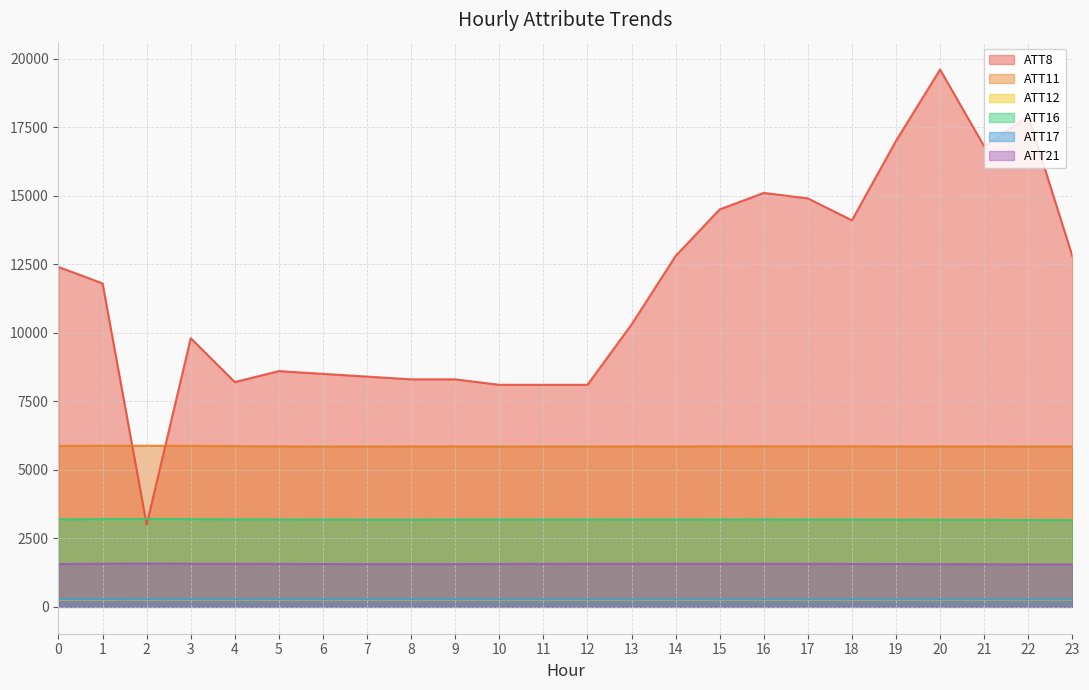

Reading right to left, what are all the values shown in this chart?

ATT8: 23=12800.0	22=17900.0	21=16800.0	20=19600.0	19=17000.0	18=14100.0	17=14900.0	16=15100.0	15=14500.0	14=12800.0	13=10300.0	12=8100.0	11=8100.0	10=8100.0	9=8300.0	8=8300.0	7=8400.0	6=8500.0	5=8600.0	4=8200.0	3=9800.0	2=3000.0	1=11800.0	0=12400.0
ATT11: 23=5849.3	22=5848.1	21=5852.0	20=5852.1	19=5851.9	18=5855.5	17=5854.9	16=5856.3	15=5855.7	14=5851.2	13=5853.3	12=5849.4	11=5847.8	10=5850.4	9=5852.9	8=5852.0	7=5848.0	6=5847.3	5=5854.2	4=5862.5	3=5872.0	2=5877.5	1=5877.7	0=5868.7
ATT12: 23=264.9	22=264.5	21=264.4	20=264.4	19=263.4	18=263.0	17=263.1	16=263.1	15=263.5	14=264.1	13=263.8	12=262.7	11=262.7	10=262.8	9=262.6	8=262.9	7=262.6	6=262.1	5=262.1	4=262.7	3=262.9	2=263.2	1=262.8	0=263.0
ATT16: 23=3166.5	22=3171.3	21=3175.6	20=3177.2	19=3182.4	18=3187.5	17=3189.5	16=3192.4	15=3191.0	14=3187.8	13=3190.2	12=3190.0	11=3188.4	10=3188.2	9=3187.1	8=3185.9	7=3185.8	6=3188.2	5=3192.2	4=3194.6	3=3200.7	2=3204.2	1=3204.1	0=3192.1
ATT17: 23=278.7	22=278.5	21=278.7	20=278.5	19=278.2	18=278.6	17=278.4	16=278.4	15=278.4	14=277.9	13=278.1	12=278.2	11=278.2	10=278.4	9=279.0	8=279.0	7=278.6	6=278.3	5=278.5	4=278.6	3=279.3	2=279.1	1=279.8	0=280.0
ATT21: 23=1547.2	22=1550.7	21=1554.5	20=1558.2	19=1563.6	18=1565.8	17=1568.8	16=1571.3	15=1570.5	14=1570.7	13=1571.5	12=1570.7	11=1567.9	10=1565.9	9=1560.3	8=1559.7	7=1560.1	6=1562.4	5=1567.4	4=1569.3	3=1573.3	2=1578.3	1=1573.9	0=1562.4